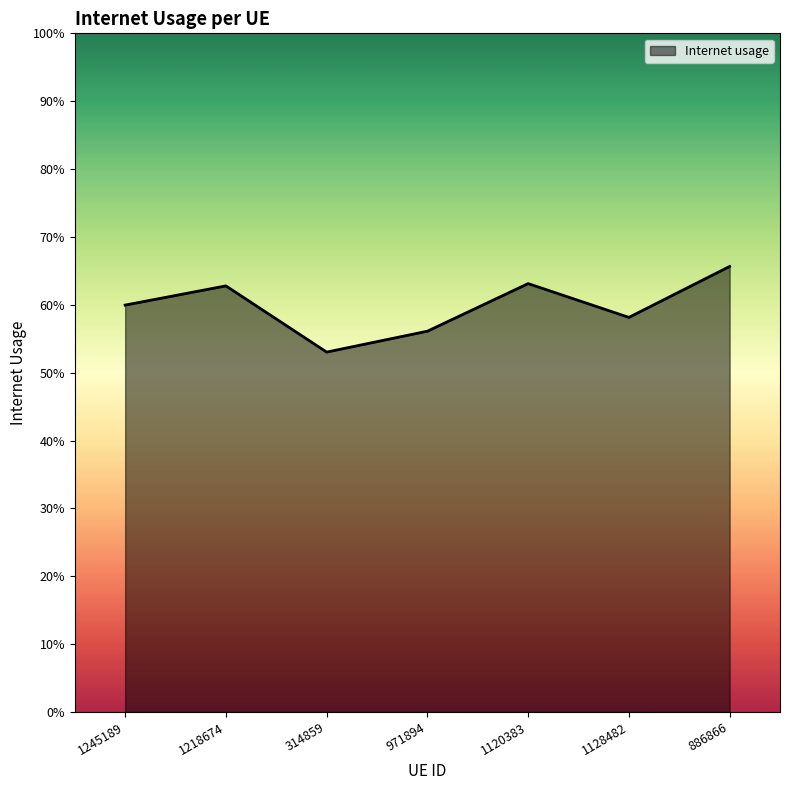

Reading left to right, transcribe all the data shown in this chart.

1245189=0.6	1218674=0.6	314859=0.5	971894=0.6	1120383=0.6	1128482=0.6	886866=0.7